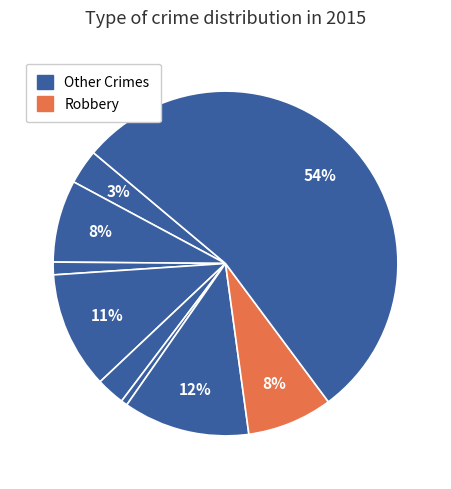

Count the number of slices in the pie.

9